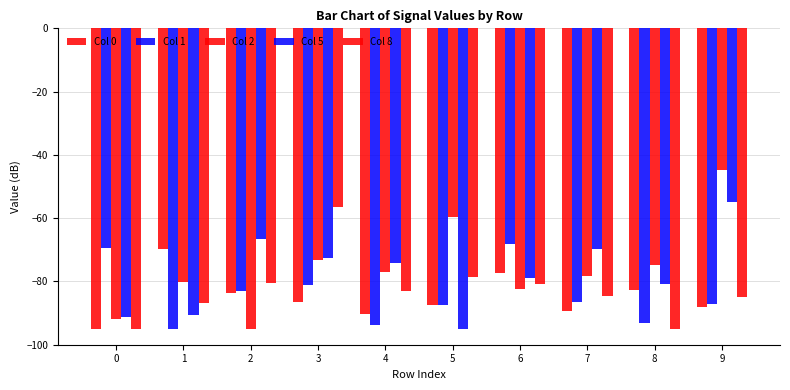

Are the bars grouped side by side (vs. stacked)?

Yes